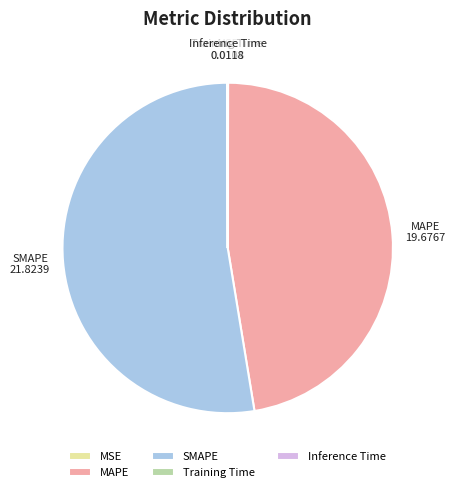

Which category has the biggest portion of the pie?

SMAPE